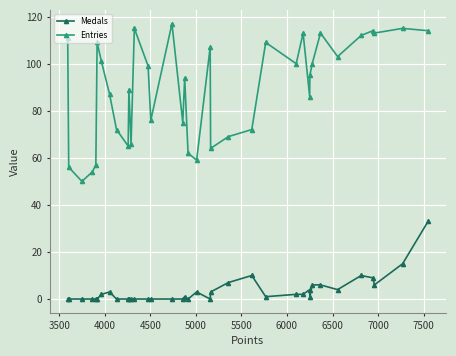

Which series has the largest total across all categories?

Entries